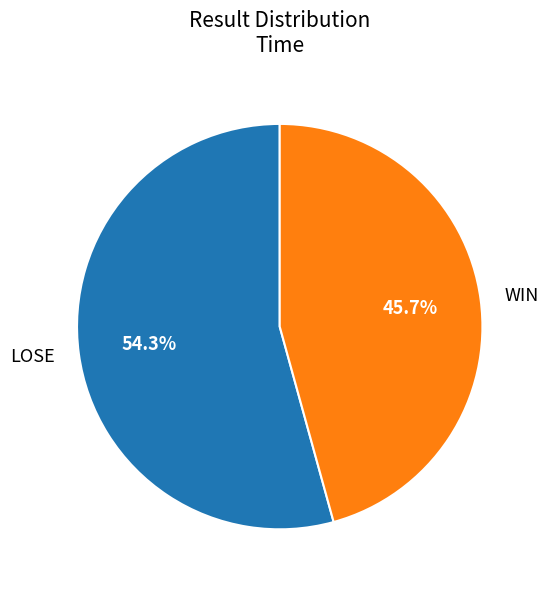

Does WIN account for over 50% of the chart?

No